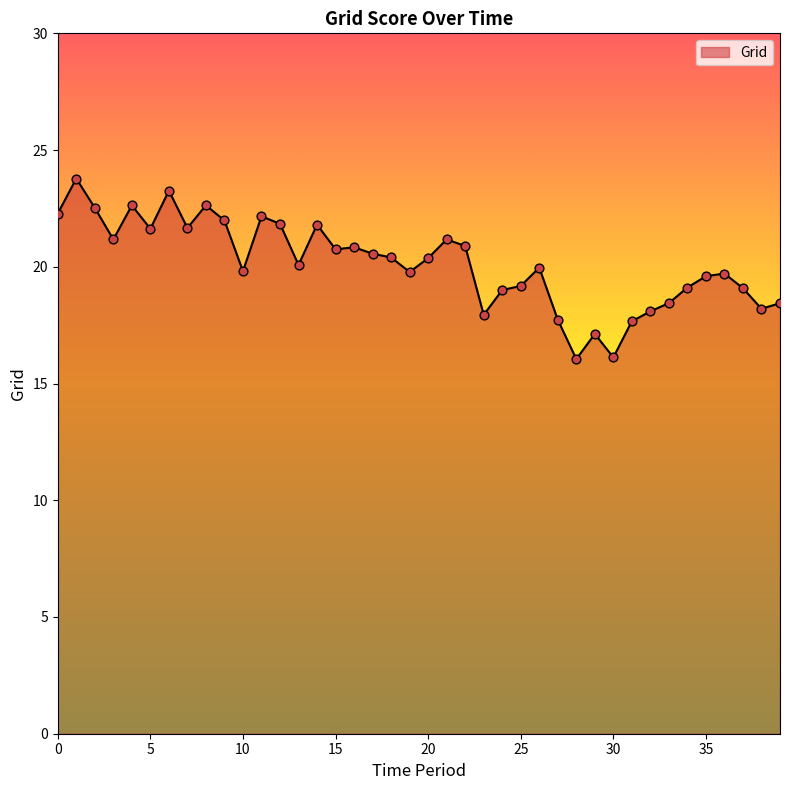

What is the difference between the maximum and minimum values?

7.7